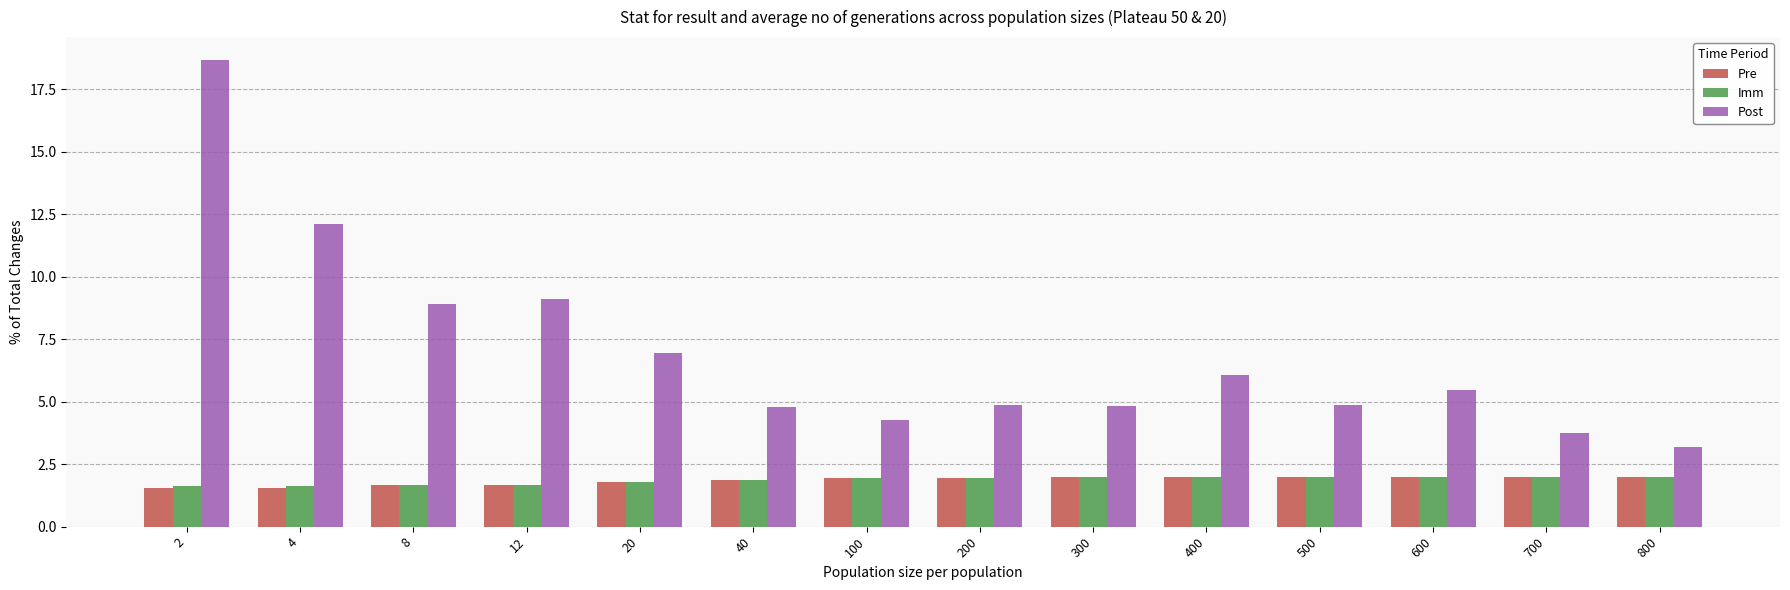

The value of Post at 200 is 4.8. True or false?

True